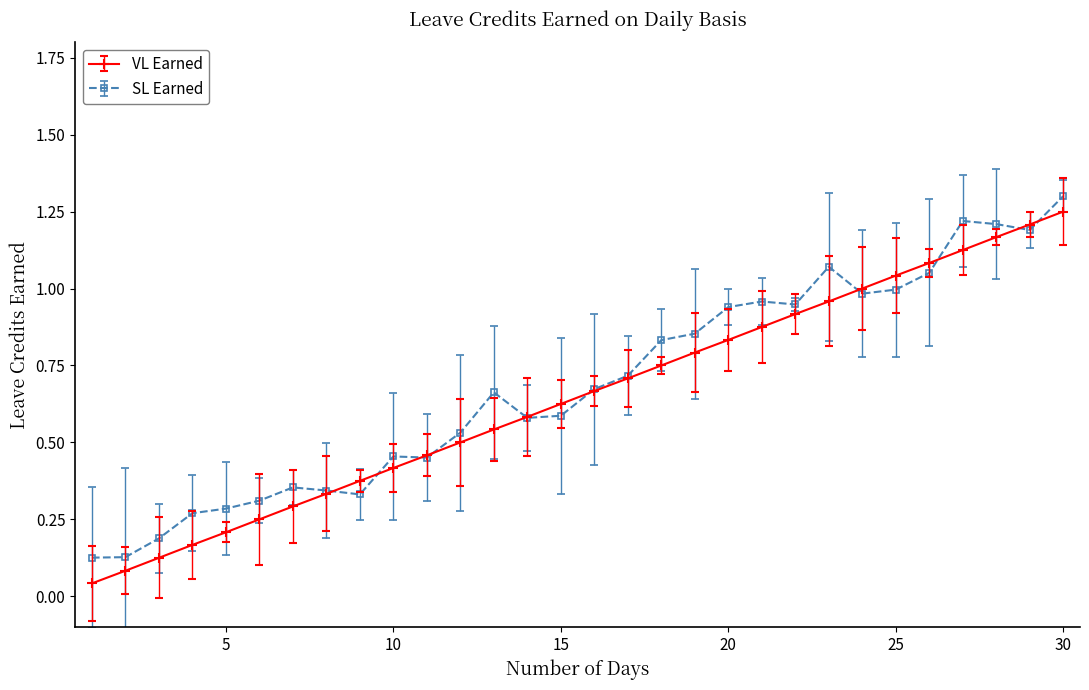

What is the maximum value shown in the chart?

1.3